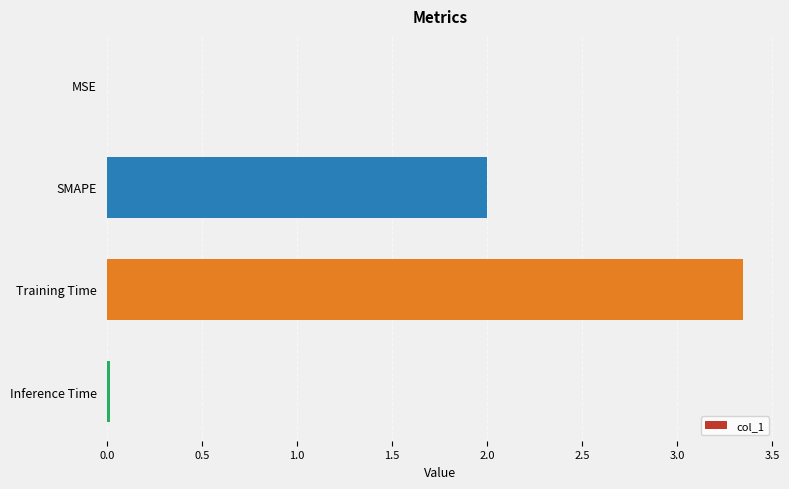

Which label corresponds to the largest value in the chart?

Training Time